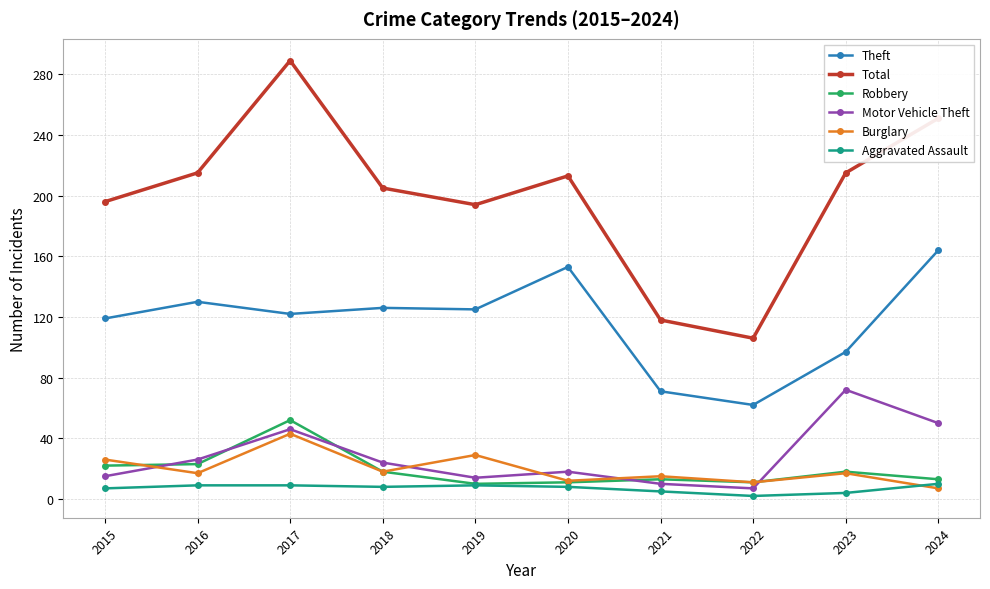

Which series ends up on top after the final intersection of Robbery and Motor Vehicle Theft?

Motor Vehicle Theft